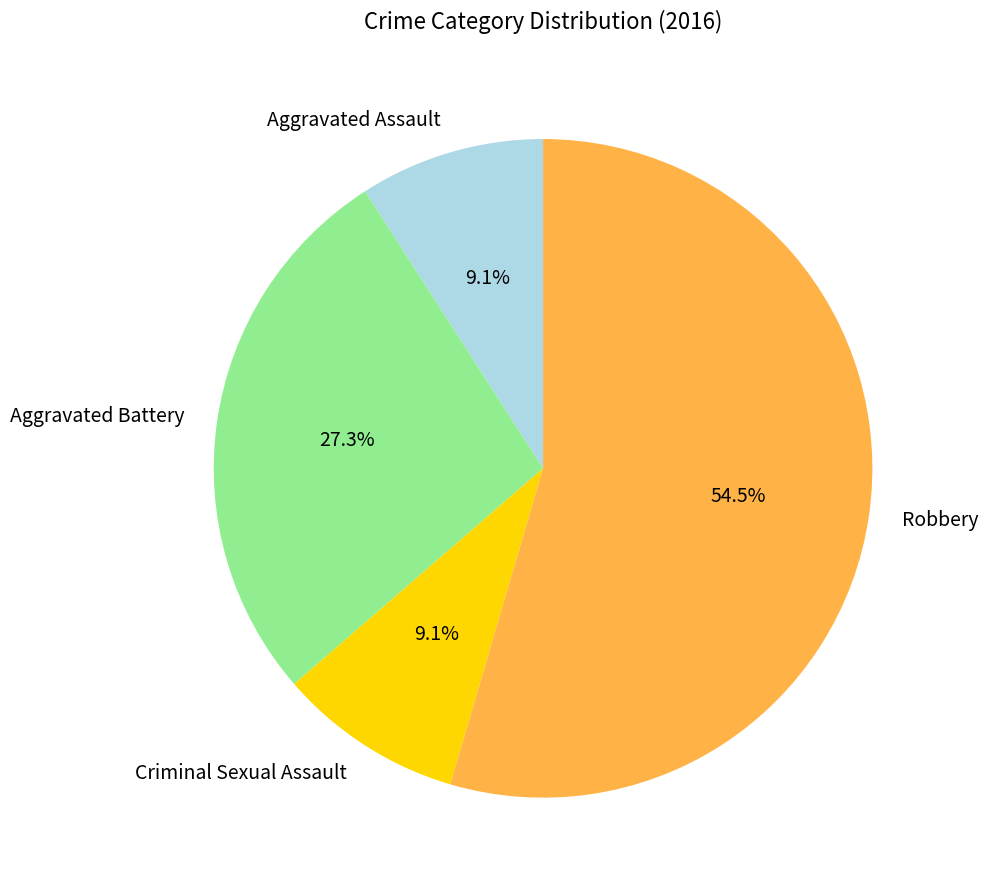

What is the largest slice in the pie chart?

Robbery